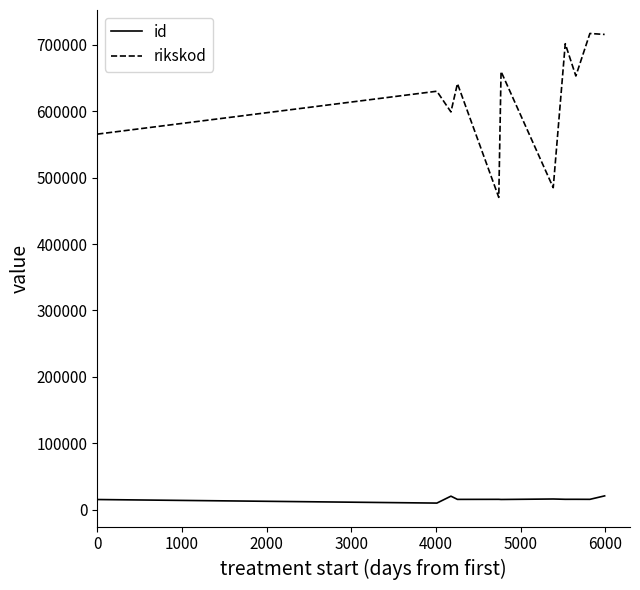

What is the difference between the maximum and minimum values in the rikskod series?

246940